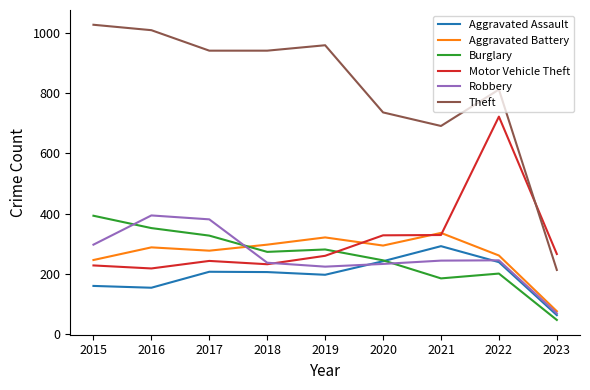

True or false: Robbery has more than 2 interior local peaks.

False